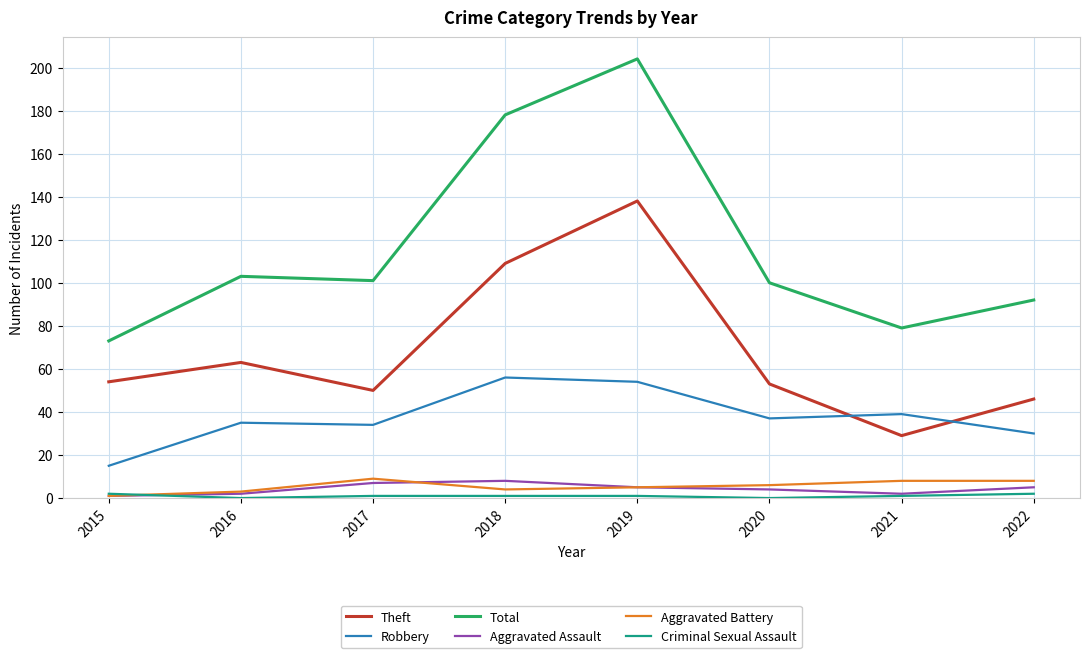

What is the highest value of the Aggravated Assault series?

8